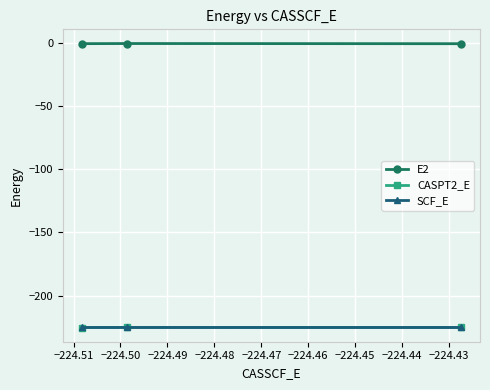

What is the minimum value for SCF_E?

-224.5